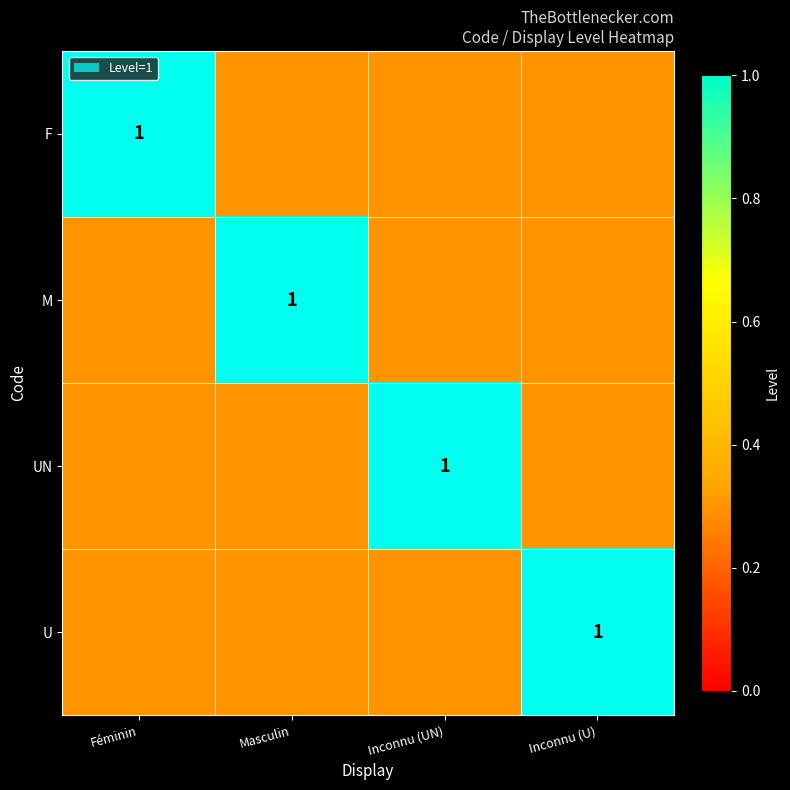

The value of M at Masculin is 1.0. True or false?

True